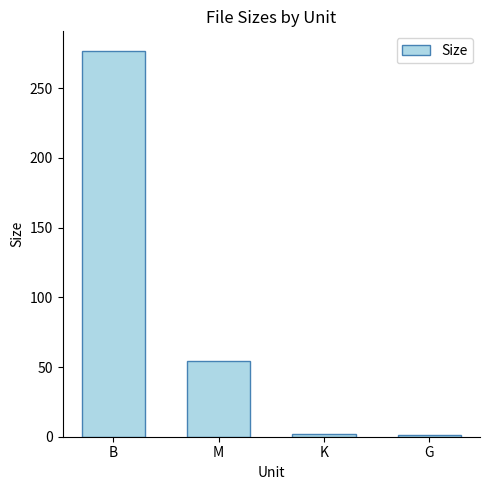

What is the smallest value displayed?

1.6